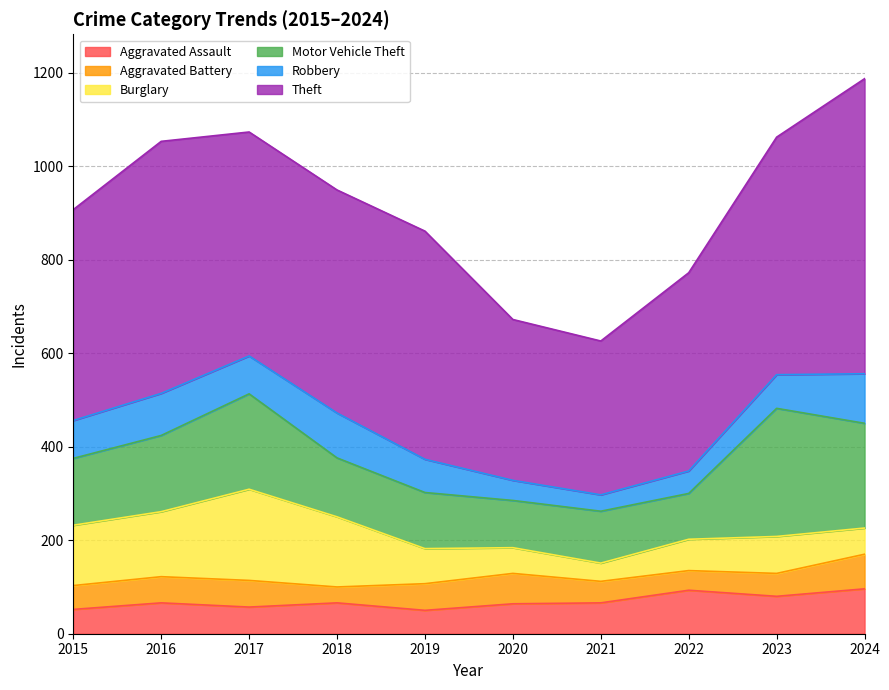

Is it true that Motor Vehicle Theft equals 120 at 2019?

True